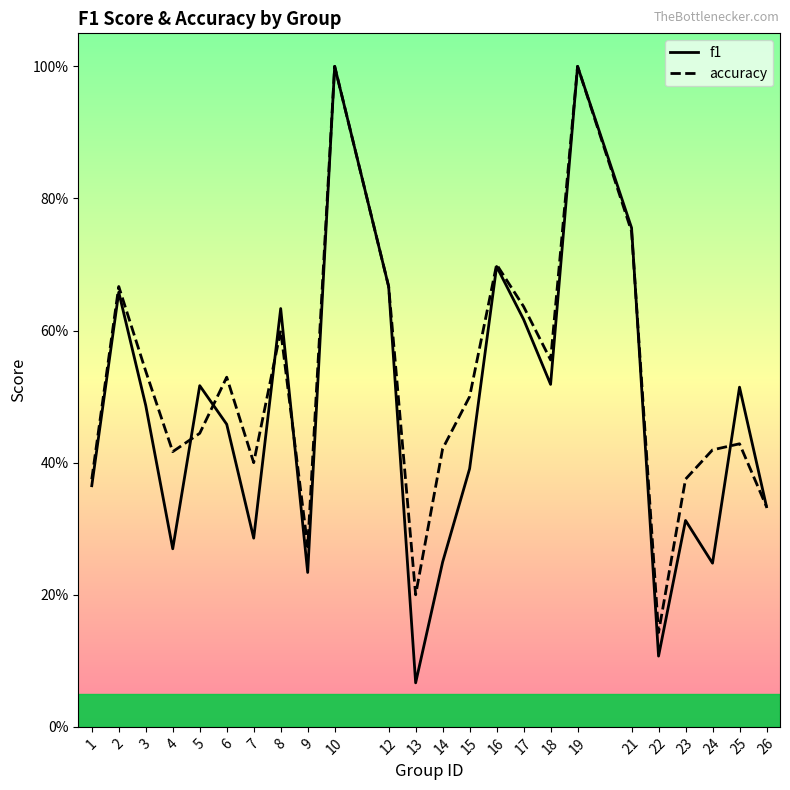

Between 1 and 2, which series saw the biggest shift?

f1